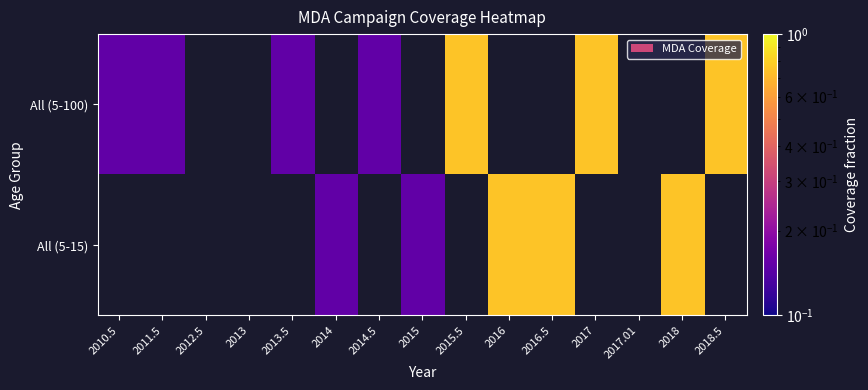

At how many categories does at least one series exceed 0?

12